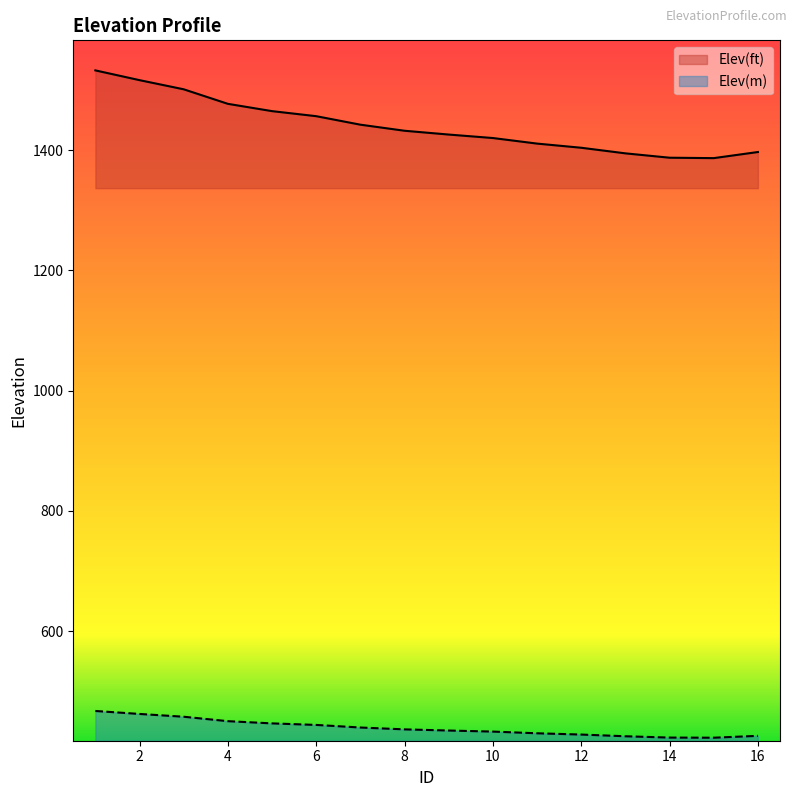

What is the sum of all Elev(m) values?

7026.6